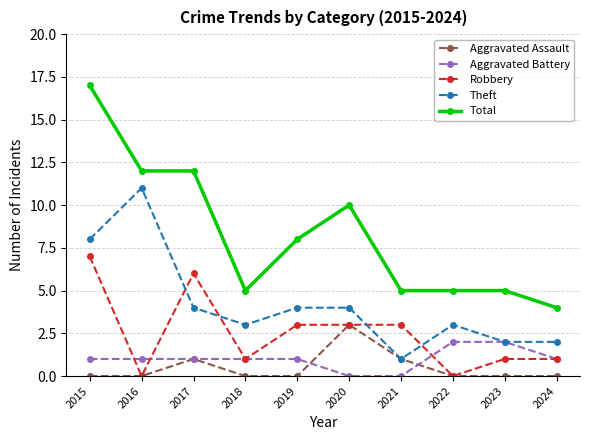

What is the average value of the Aggravated Battery series?

1